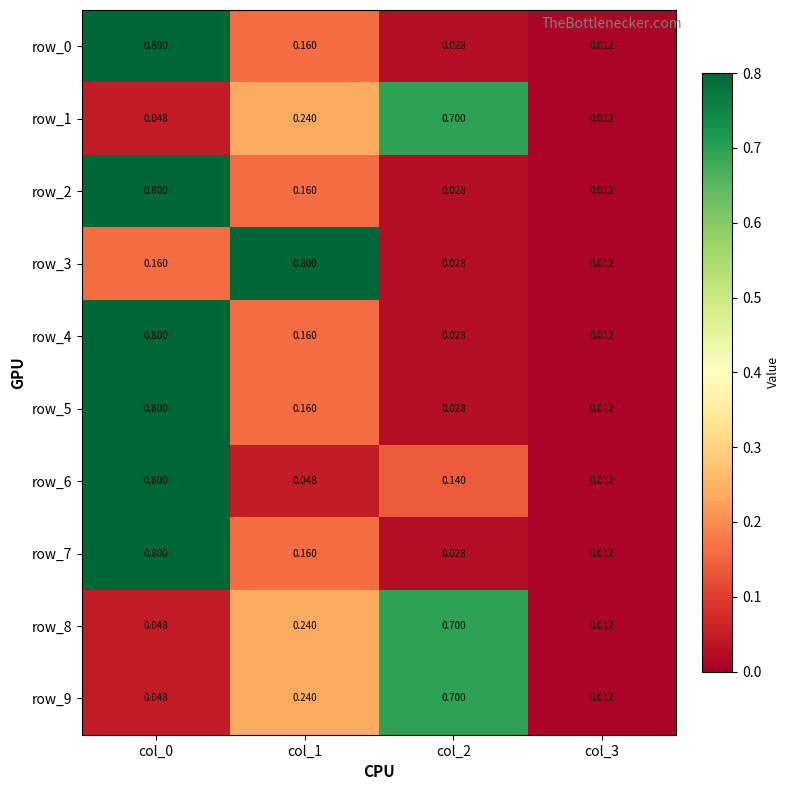

The row_2 series shows 0.8 at col_0. True or false?

True